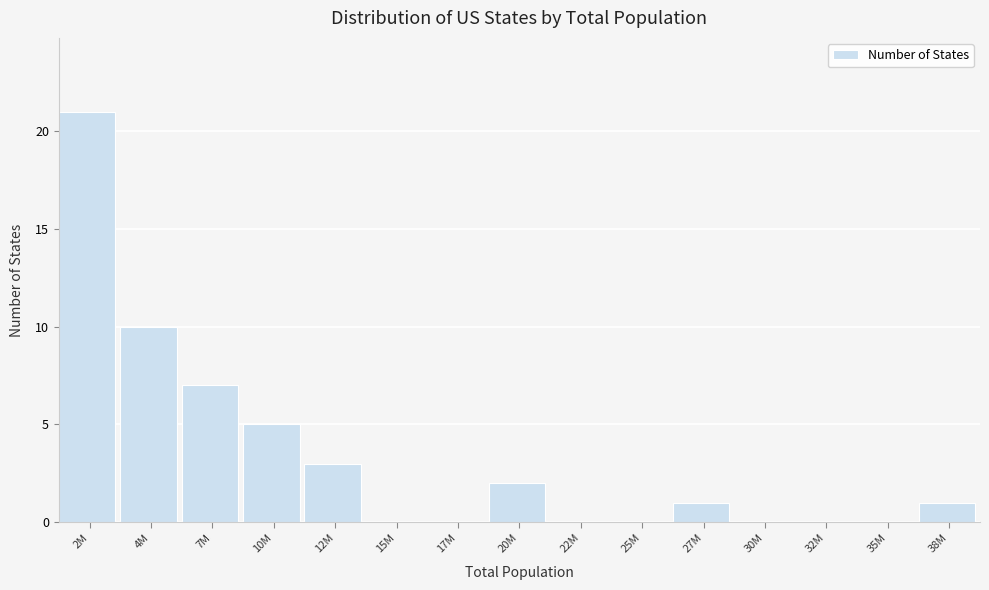

Reading left to right, list all the values displayed in this chart.

2M=21	4M=10	7M=7	10M=5	12M=3	15M=0	17M=0	20M=2	22M=0	25M=0	27M=1	30M=0	32M=0	35M=0	38M=1